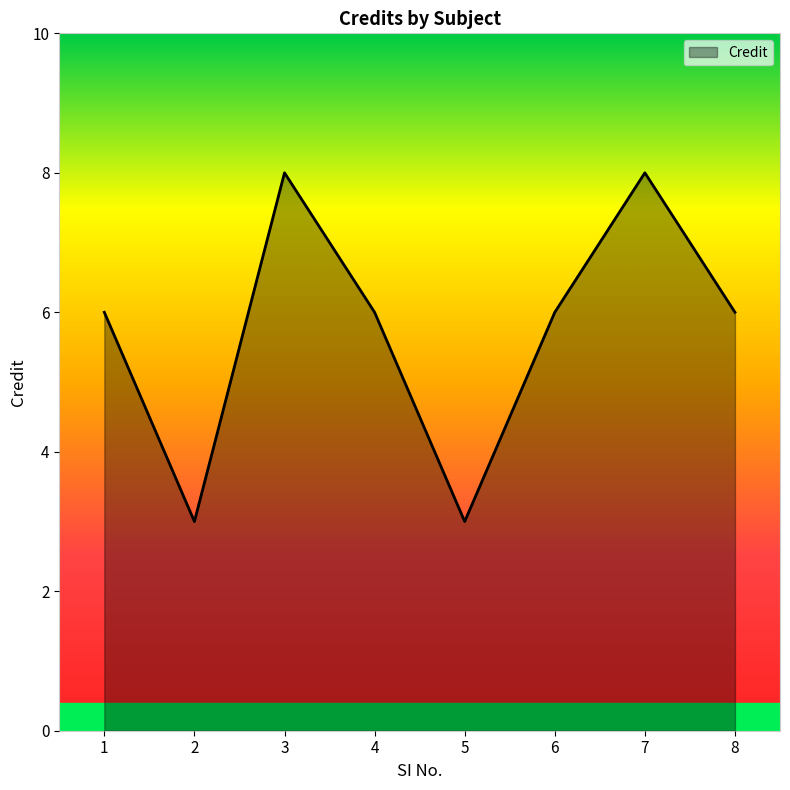

What is the smallest value displayed?

3